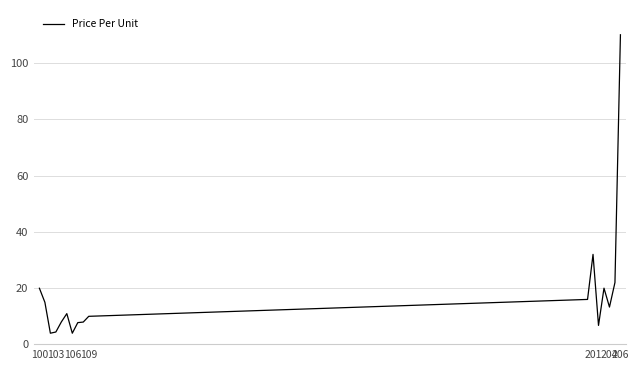

True or false: there are more than 2 points higher than both neighbors.

True